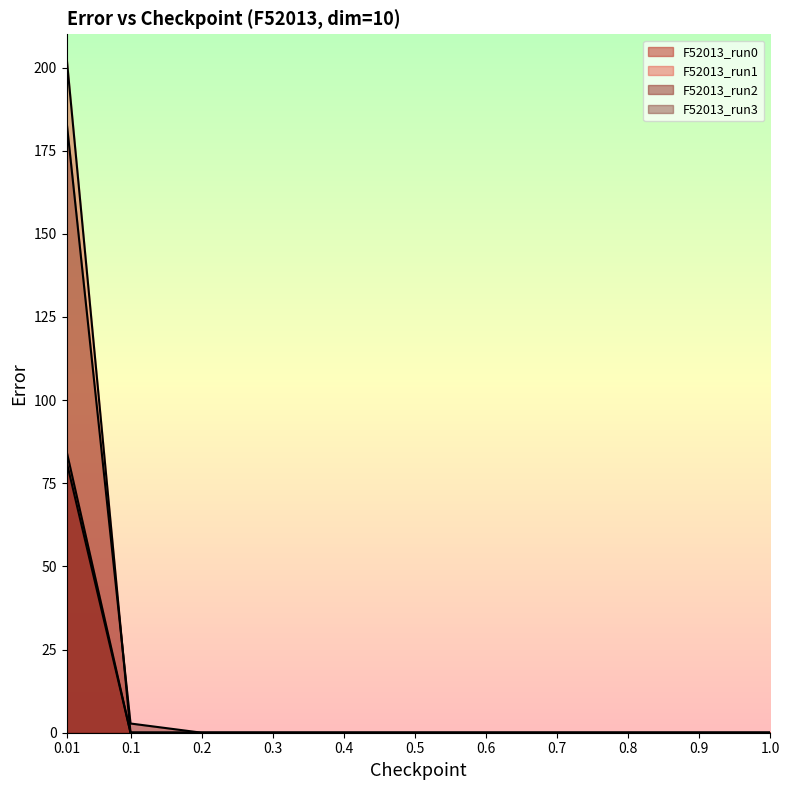

True or false: F52013_run3 has a value of -98.6 at 1.0.

False